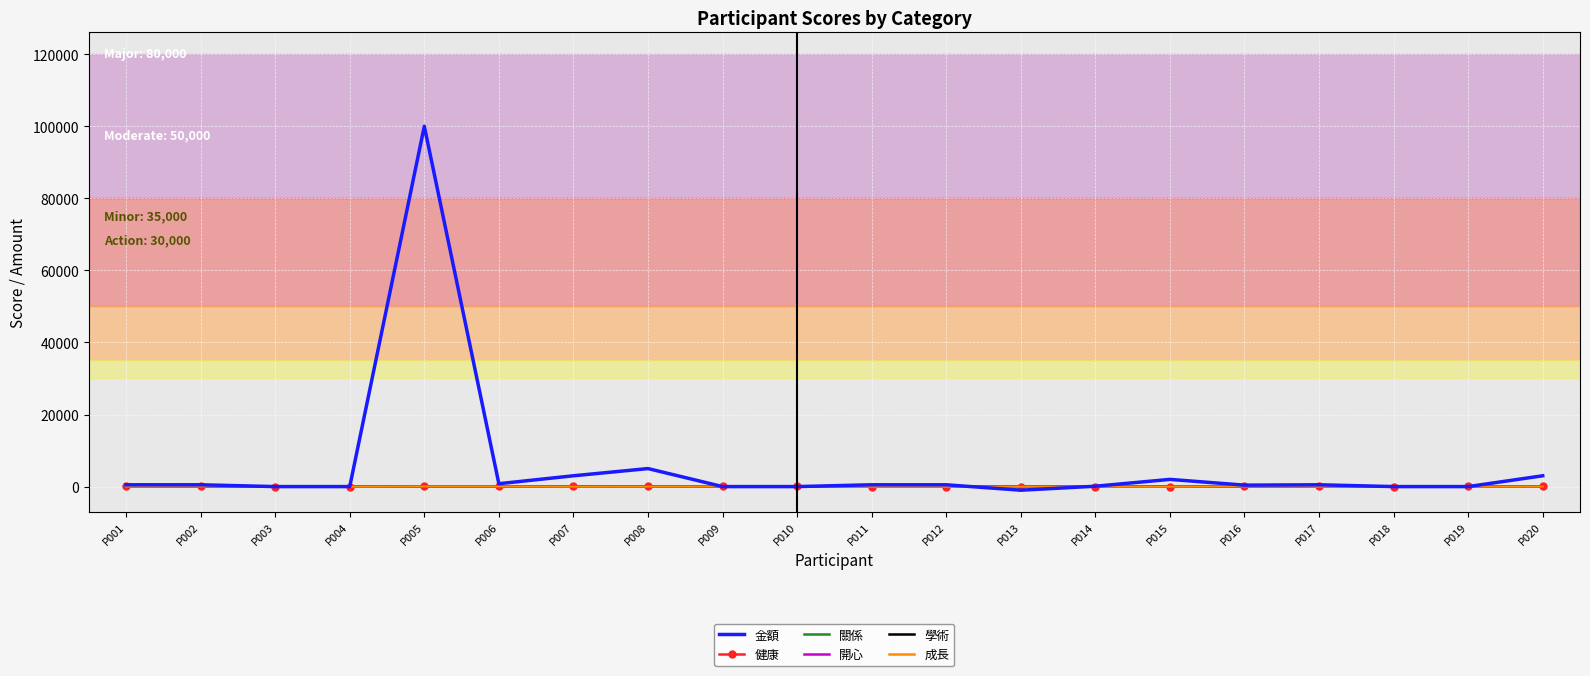

Which series has the largest total across all categories?

金額